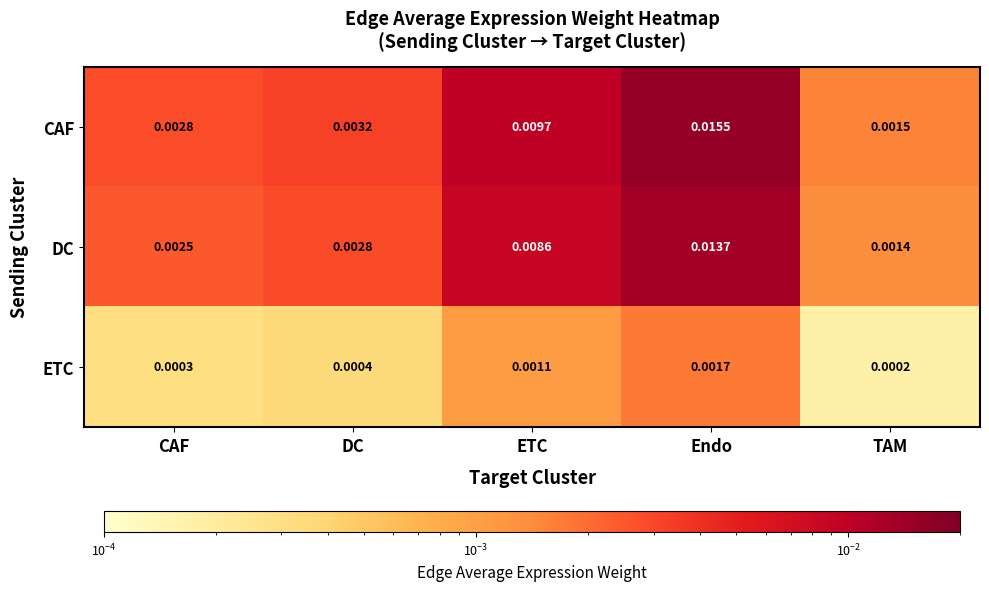

Count the number of categories in the chart.

5